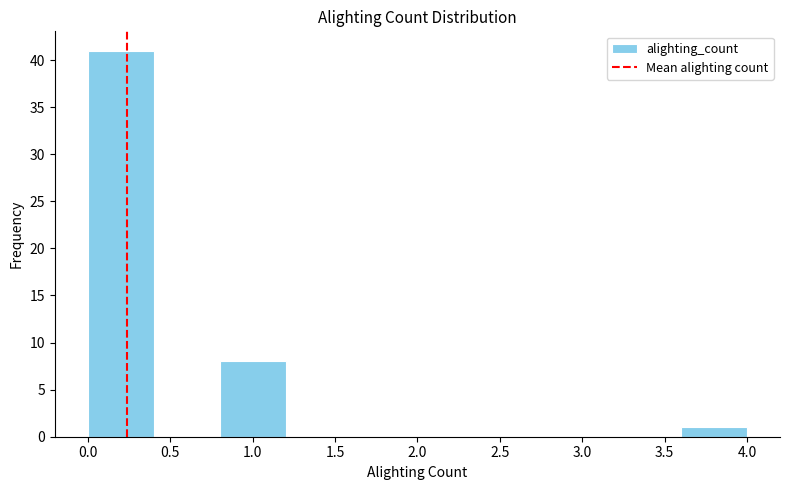

Reading left to right, transcribe this chart: for each bar, give the range it covers on the x-axis and its height. The values are not printed on the chart, so give them approximately, as read against the axis.

0.0 to 0.4: 41
0.4 to 0.8: 0
0.8 to 1.2: 8
1.2 to 1.6: 0
1.6 to 2.0: 0
2.0 to 2.4: 0
2.4 to 2.8: 0
2.8 to 3.2: 0
3.2 to 3.6: 0
3.6 to 4.0: 1